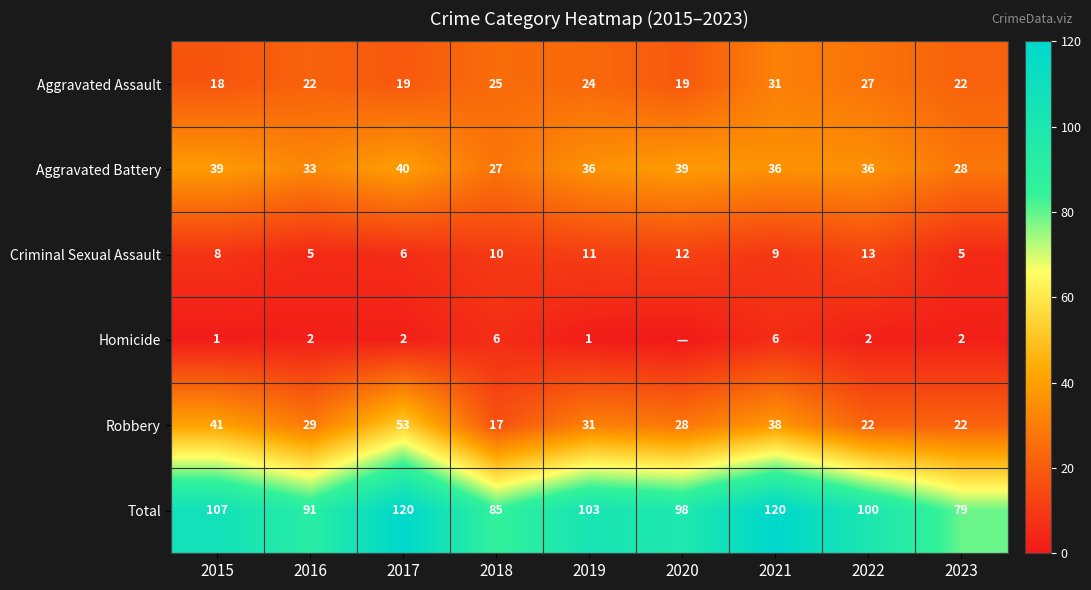

What value does the Criminal Sexual Assault series have at 2022?

13